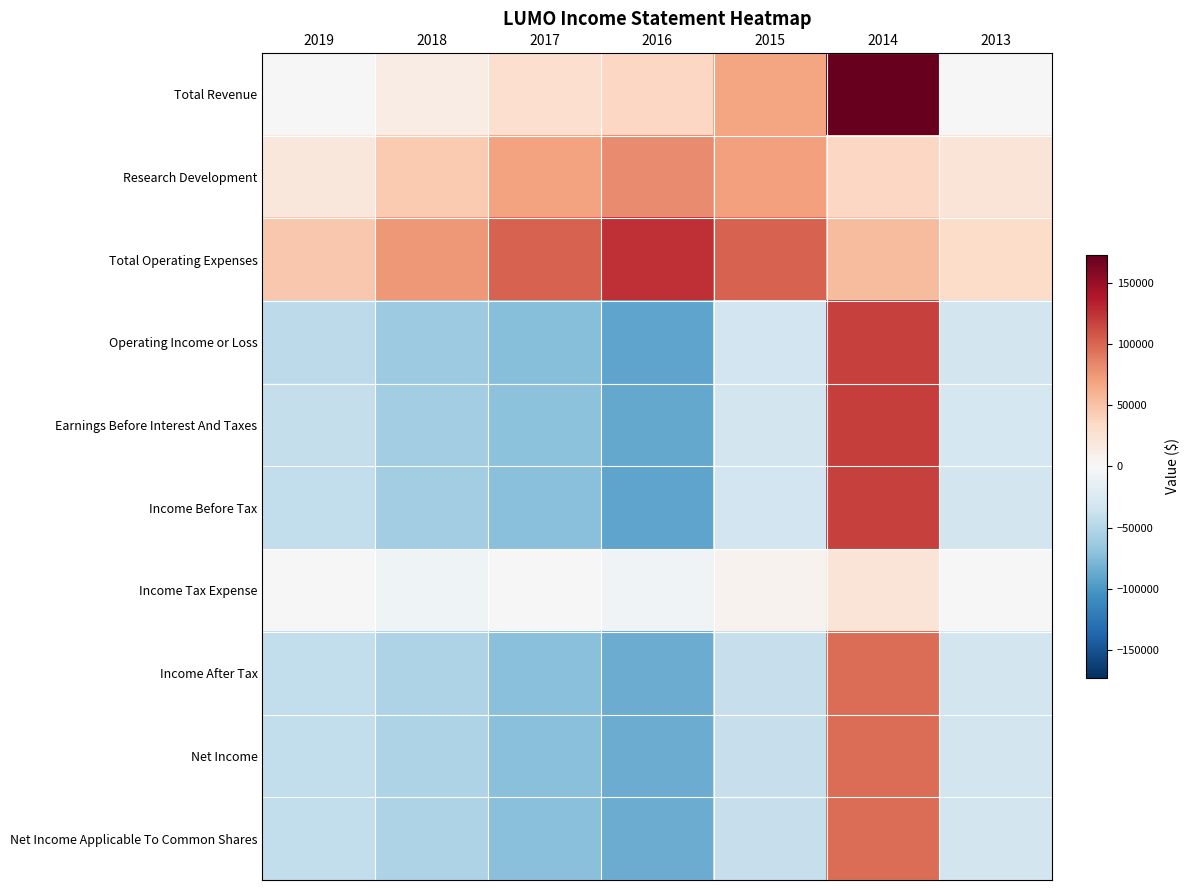

What is the greatest value displayed?

172600